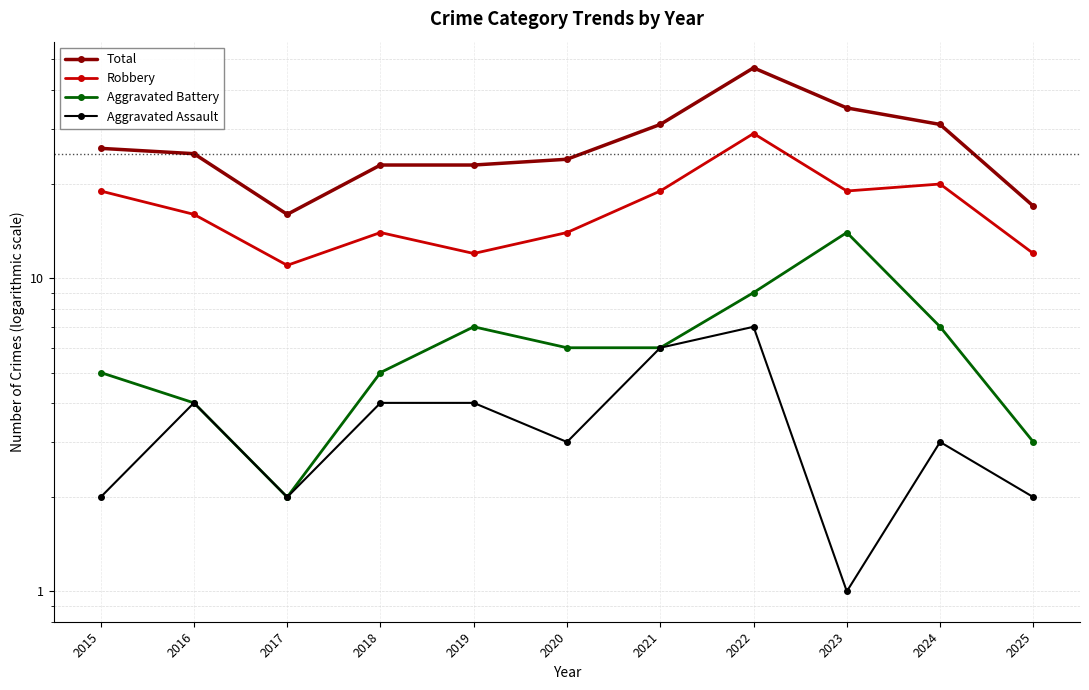

True or false: Aggravated Assault and Total intersect in this chart.

False